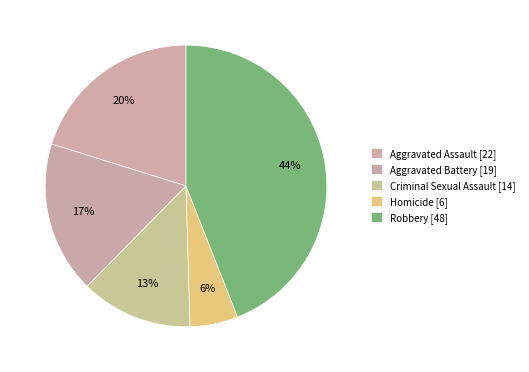

How many slices are in this pie chart?

5